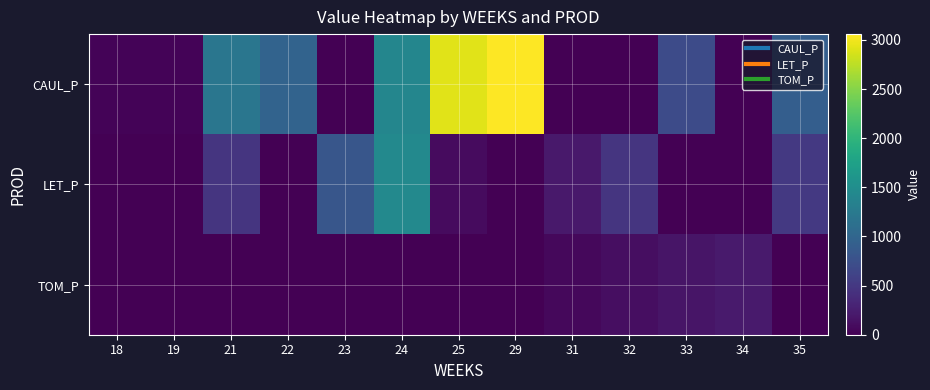

Rank the series by their average value, from lowest to highest.

TOM_P, LET_P, CAUL_P